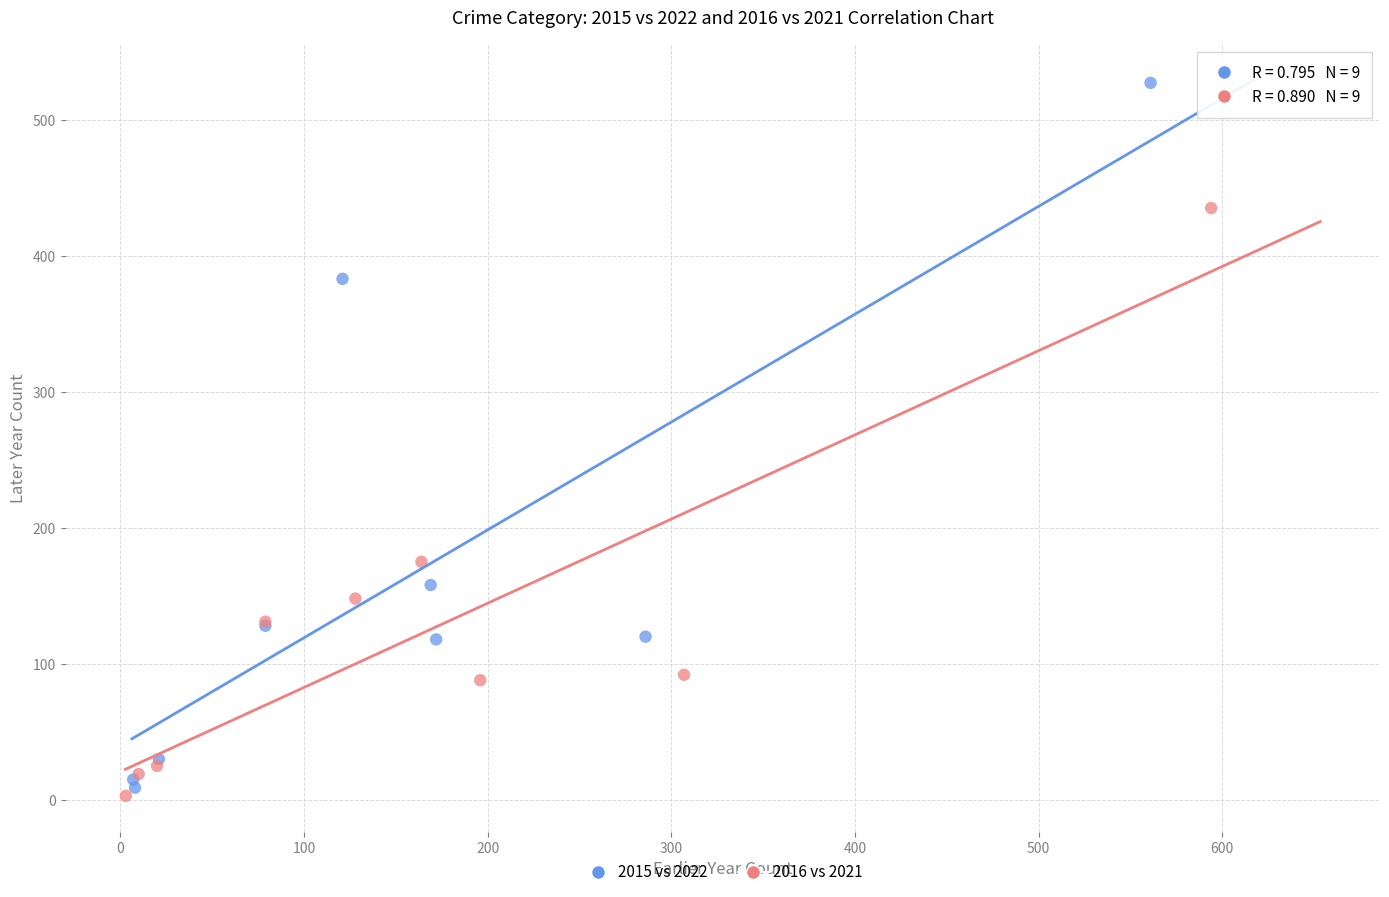

Which series contains the highest Y value?

2015 vs 2022